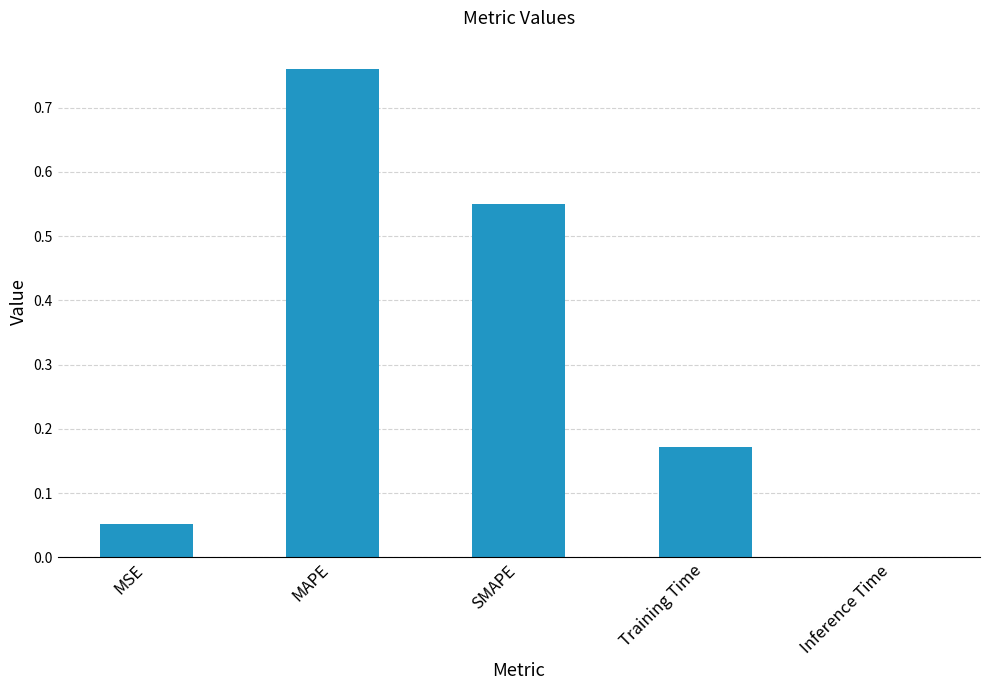

What is the sum of all values?

1.5